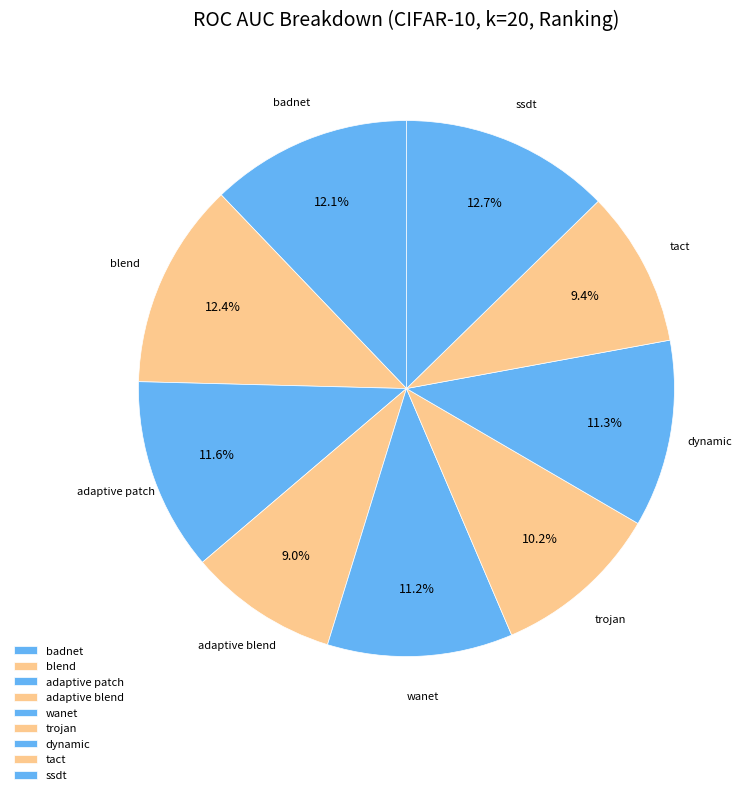

To the nearest percent, what is the difference between the wanet and adaptive blend slice percentages?

2%